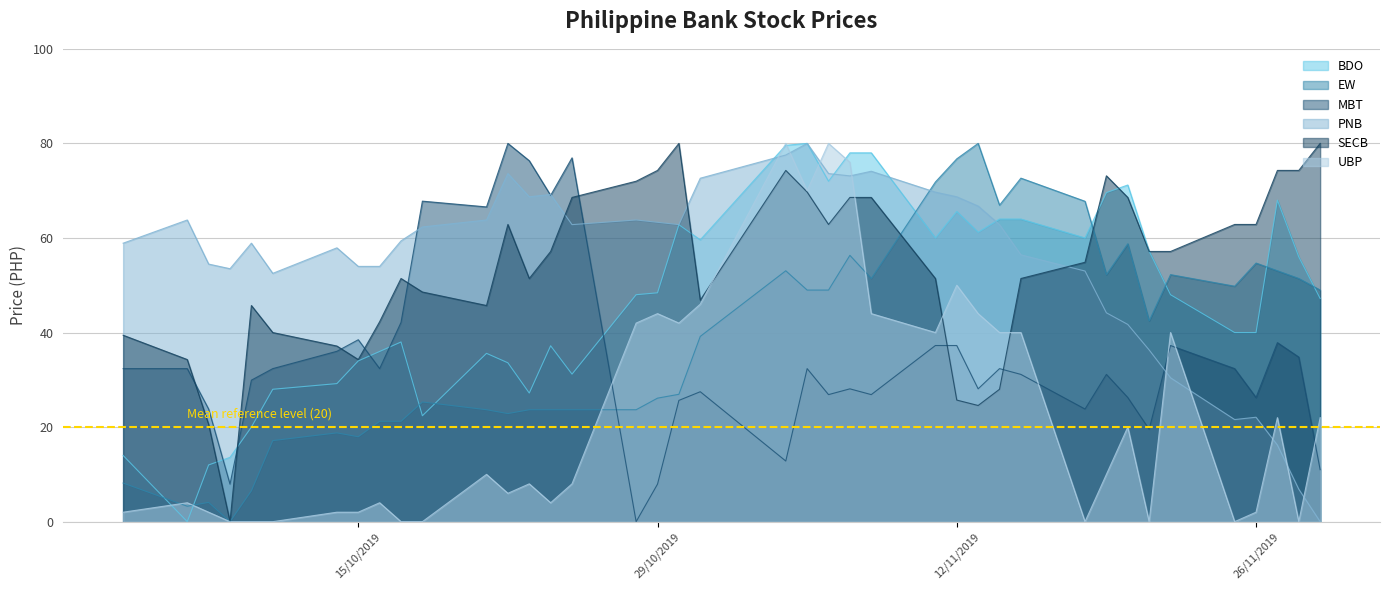

At how many categories does at least one series exceed 28?

40